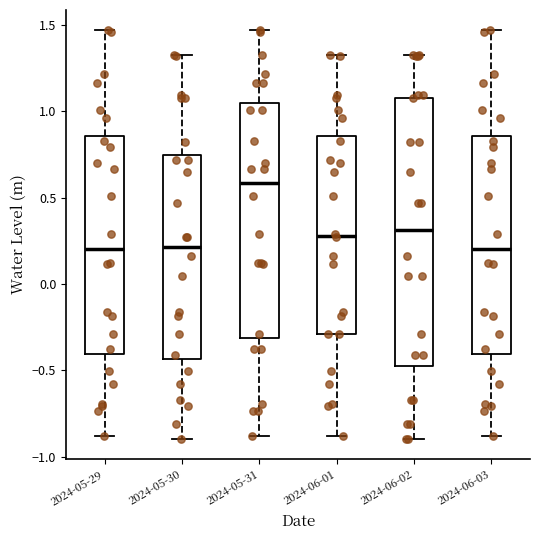

Where is the upper edge of the box for 2024-05-29 on the y-axis? The values are not printed on the chart, so give them approximately, as read against the axis.

0.85